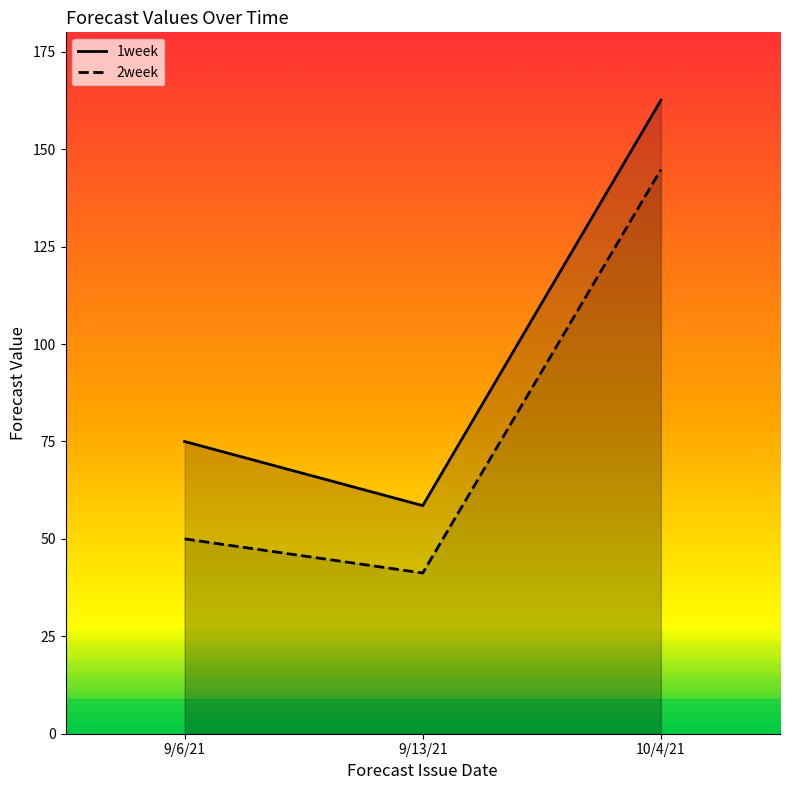

Rank the categories by 2week value from highest to lowest.

10/4/21, 9/6/21, 9/13/21